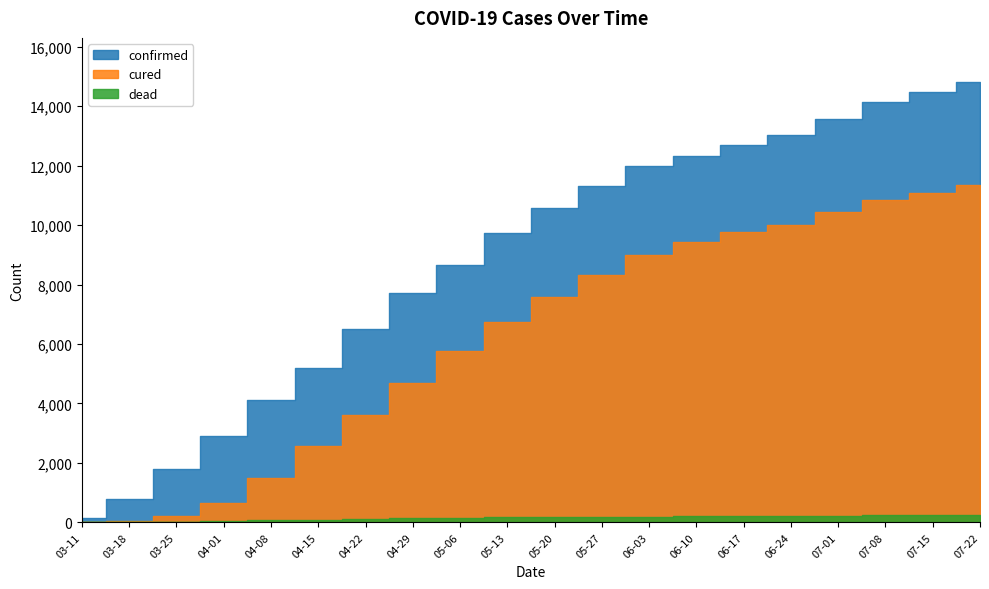

Where does the cured series first go above 7579?

05-27